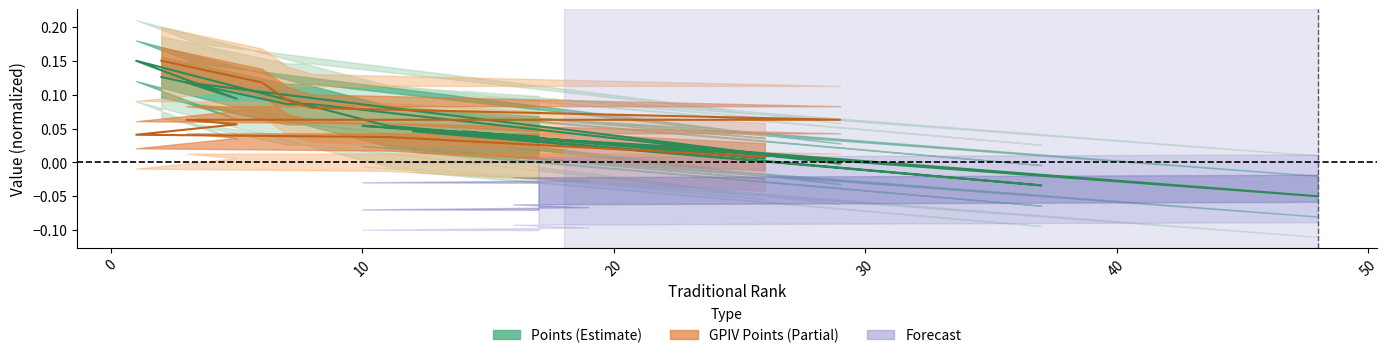

How many negative values are there?

3